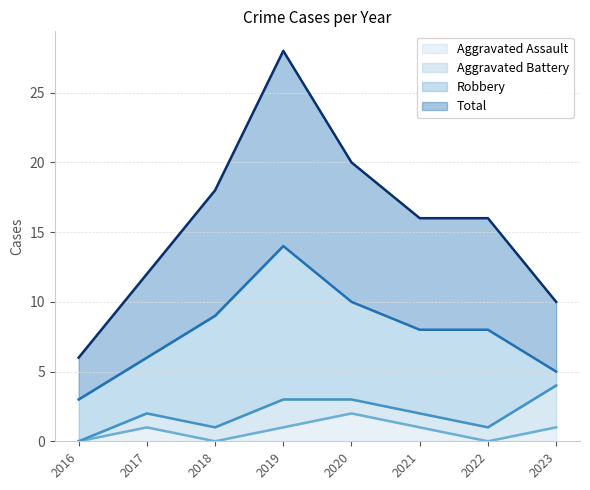

True or false: Total has a value of 6 at 2019.

False